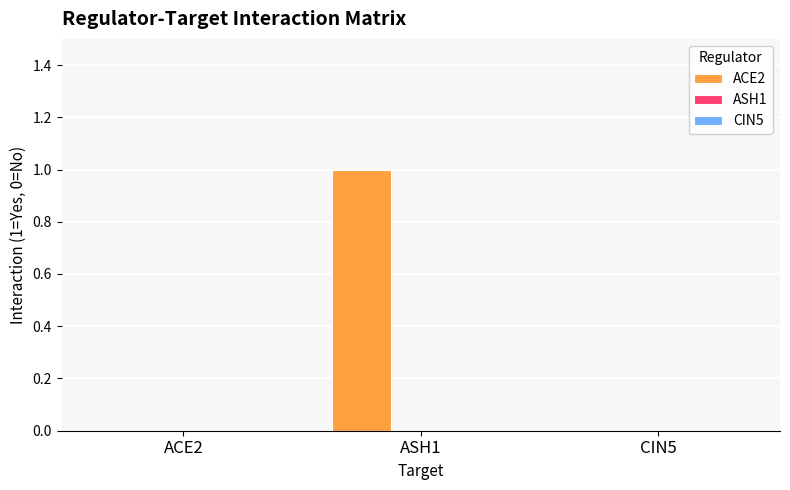

Between ASH1 and ACE2, which is larger?

ASH1